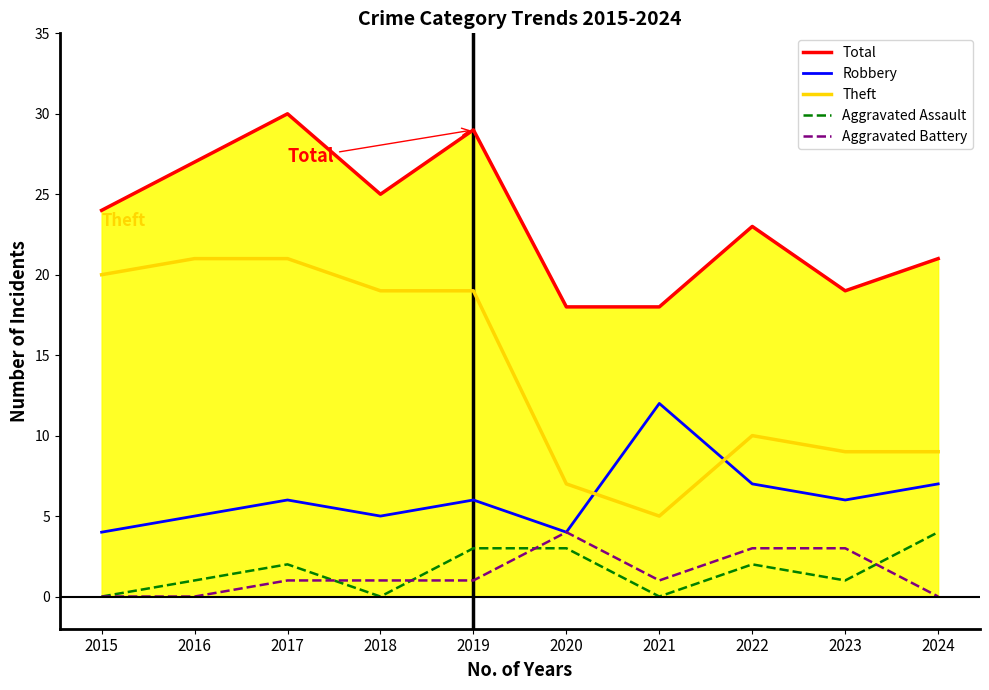

True or false: Total and Robbery intersect in this chart.

False